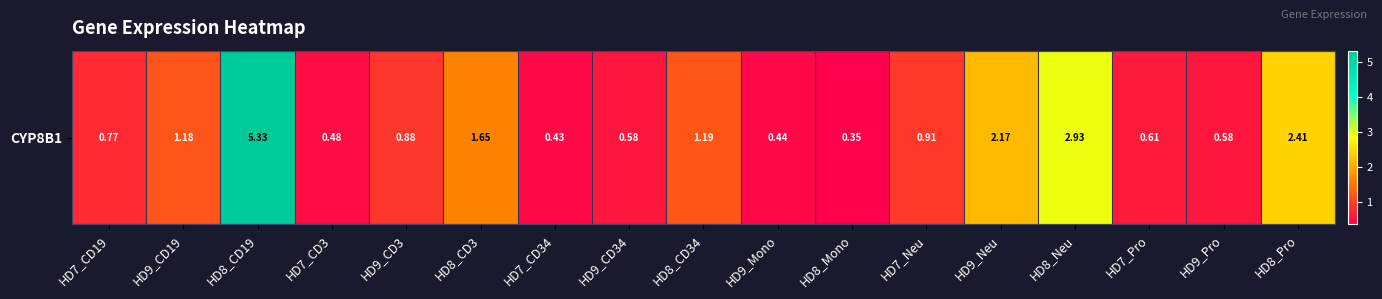

Is it true that the value at HD9_Pro is 0.1?

False